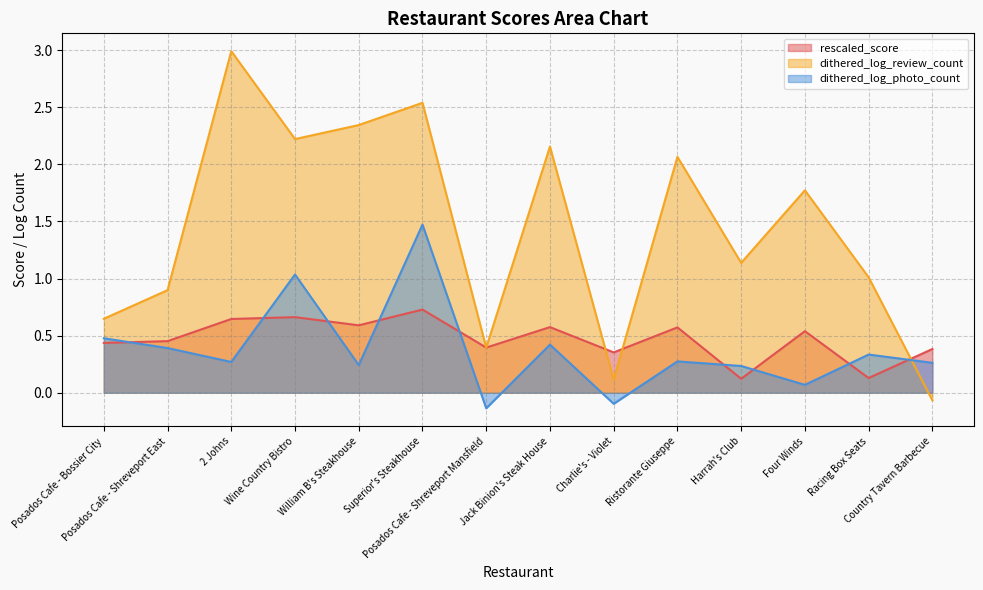

List the labels in order of dithered_log_photo_count value, smallest first.

Posados Cafe - Shreveport Mansfield, Charlie's - Violet, Four Winds, Harrah's Club, William B's Steakhouse, Country Tavern Barbecue, 2 Johns, Ristorante Giuseppe, Racing Box Seats, Posados Cafe - Shreveport East, Jack Binion's Steak House, Posados Cafe - Bossier City, Wine Country Bistro, Superior's Steakhouse